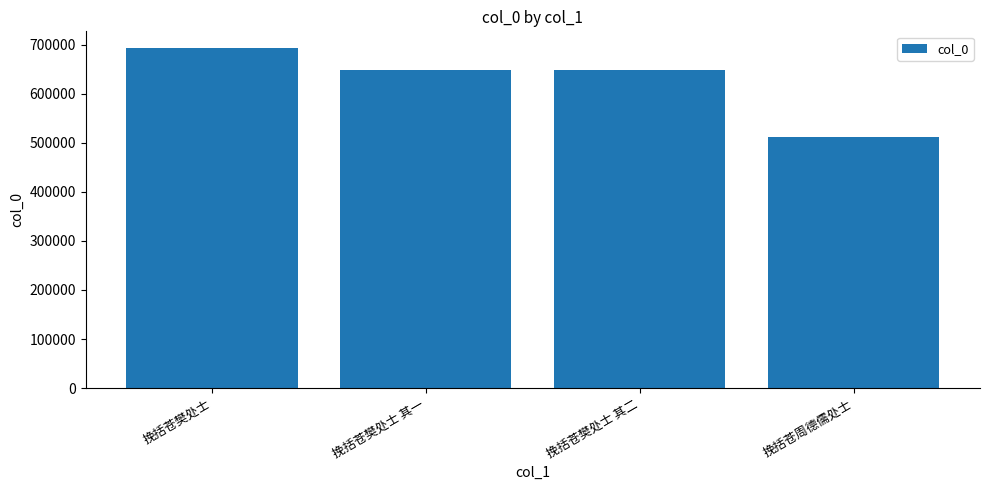

True or false: the data shows 300137 at 挽括苍周德儒处士.

False